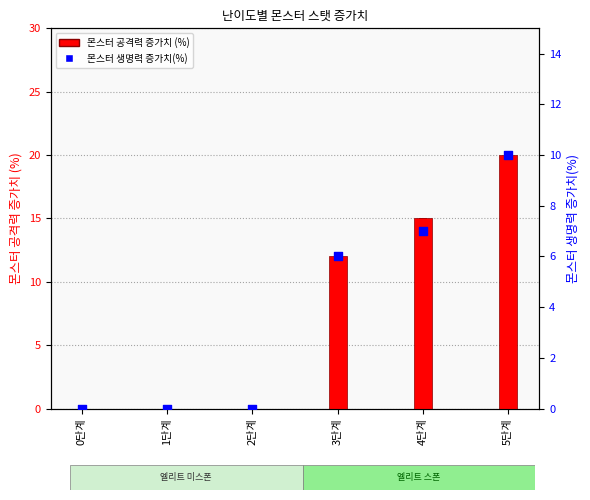

Which series has the widest spread of Y values?

몬스터 공격력 증가치 (%)